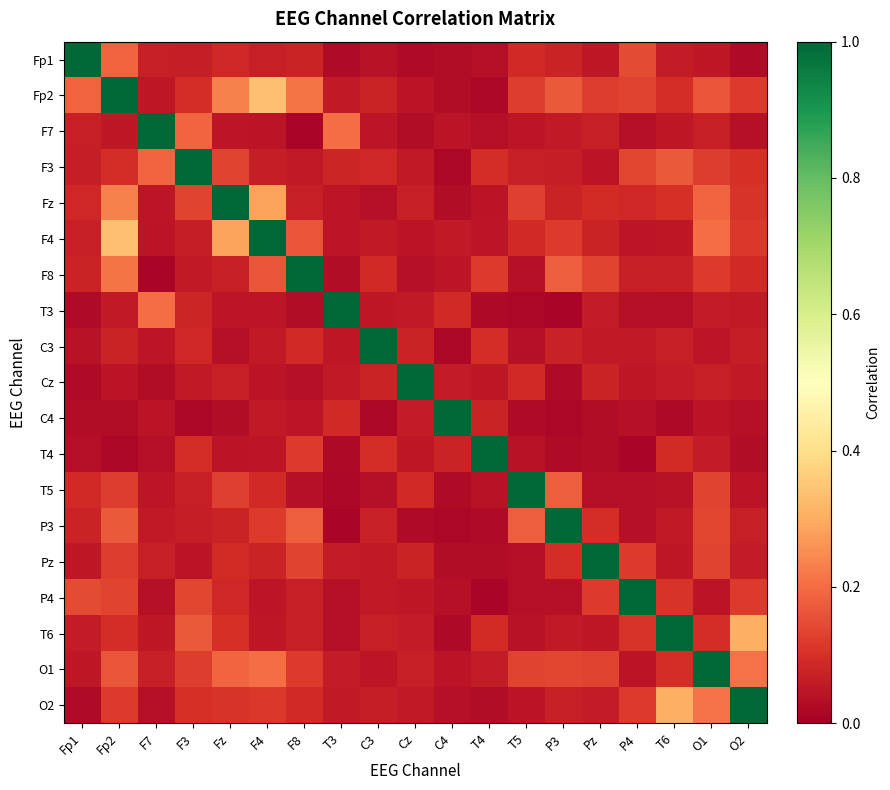

What is the greatest value displayed?

1.0